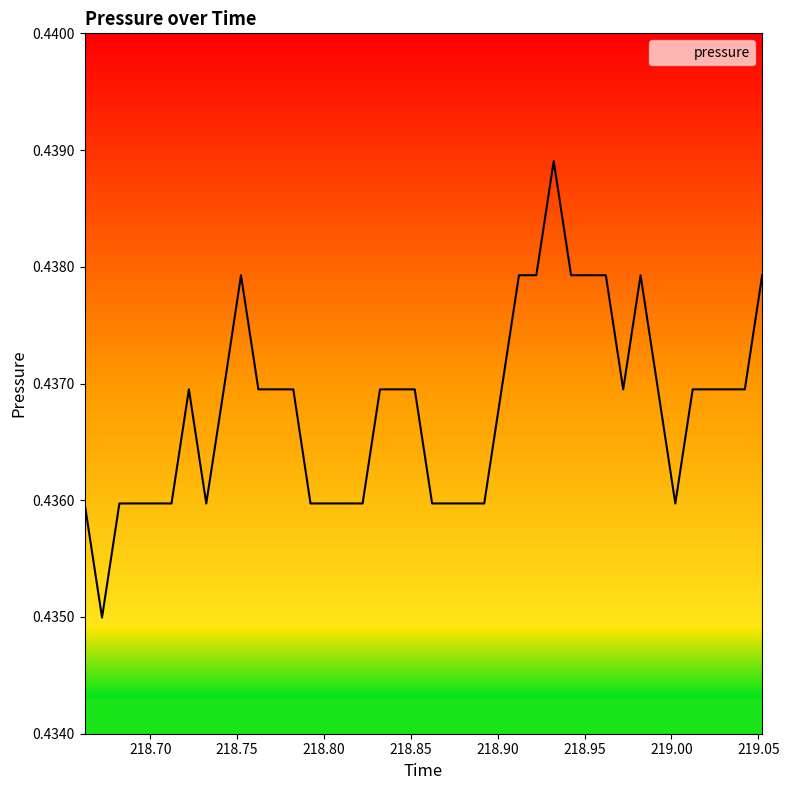

What is the label of the 31st point from the left?

218.9622